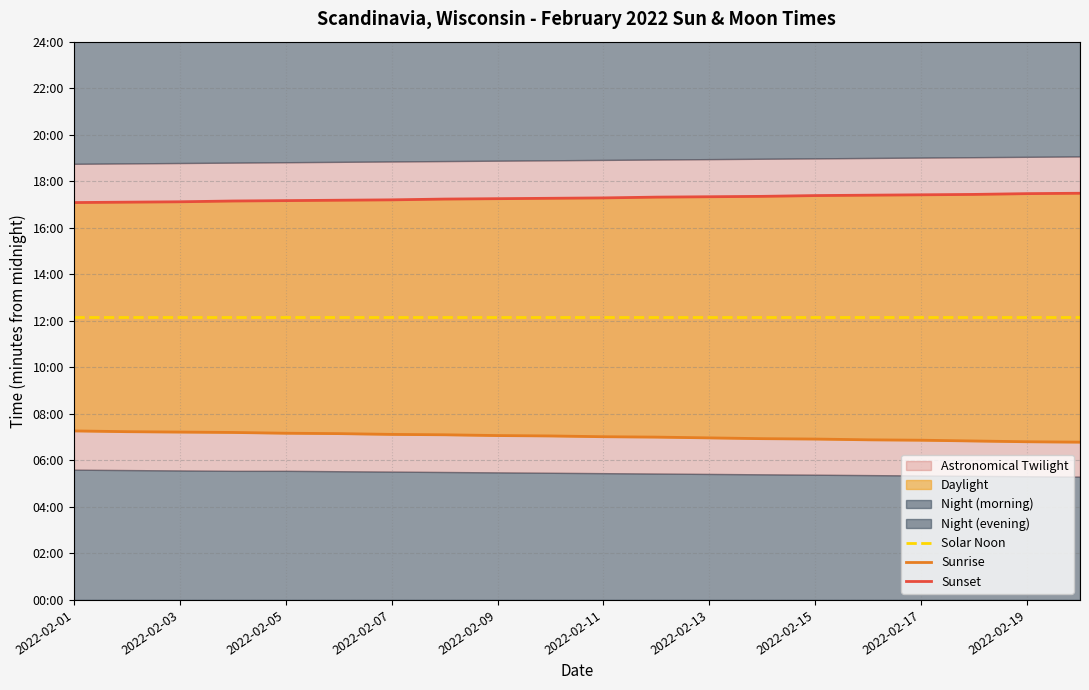

Is it true that Sunrise equals 138 at 19?

False